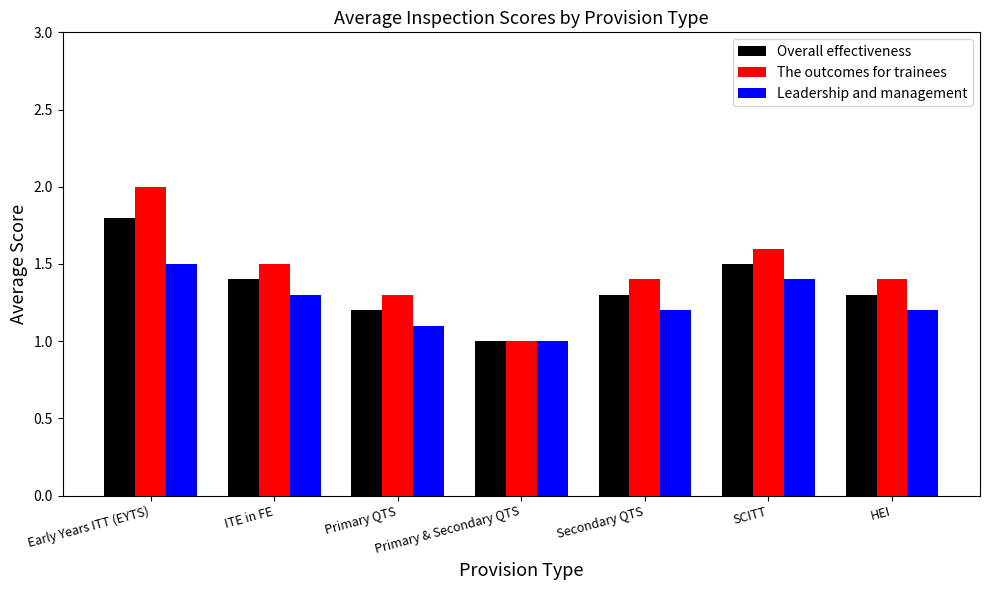

Reading right to left, transcribe all the data shown in this chart.

Overall effectiveness: 1.3	1.5	1.3	1.0	1.2	1.4	1.8
The outcomes for trainees: 1.4	1.6	1.4	1.0	1.3	1.5	2.0
Leadership and management: 1.2	1.4	1.2	1.0	1.1	1.3	1.5